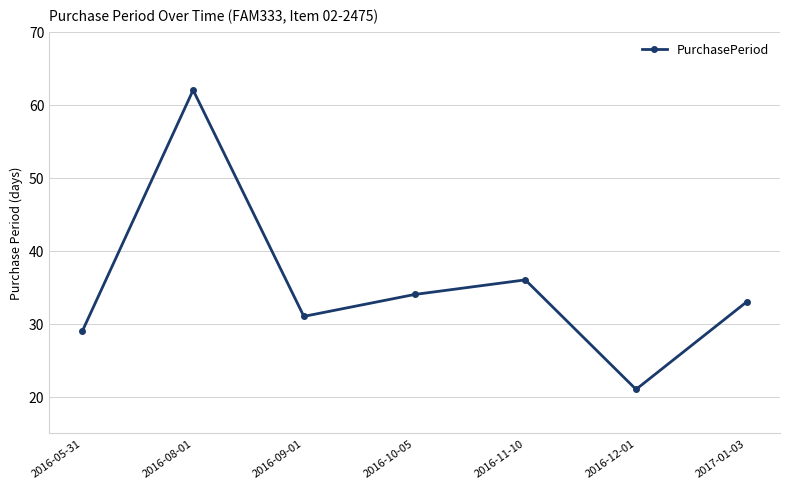

True or false: there are more than 1 points higher than both neighbors.

True